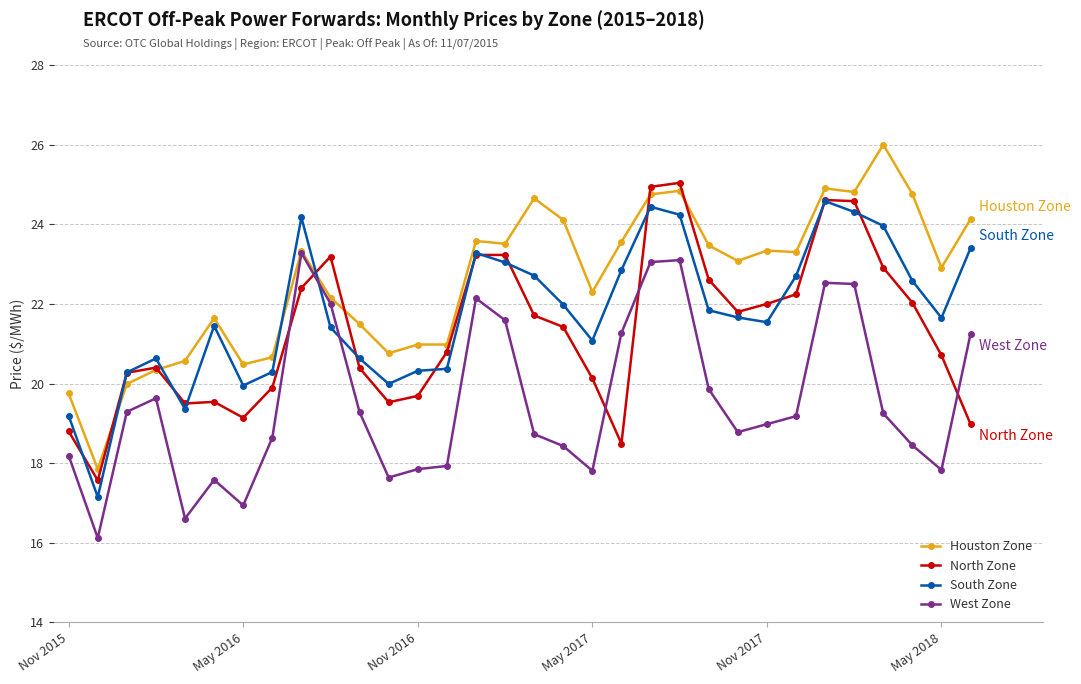

After their last crossing, which series has the higher values: West Zone or South Zone?

South Zone